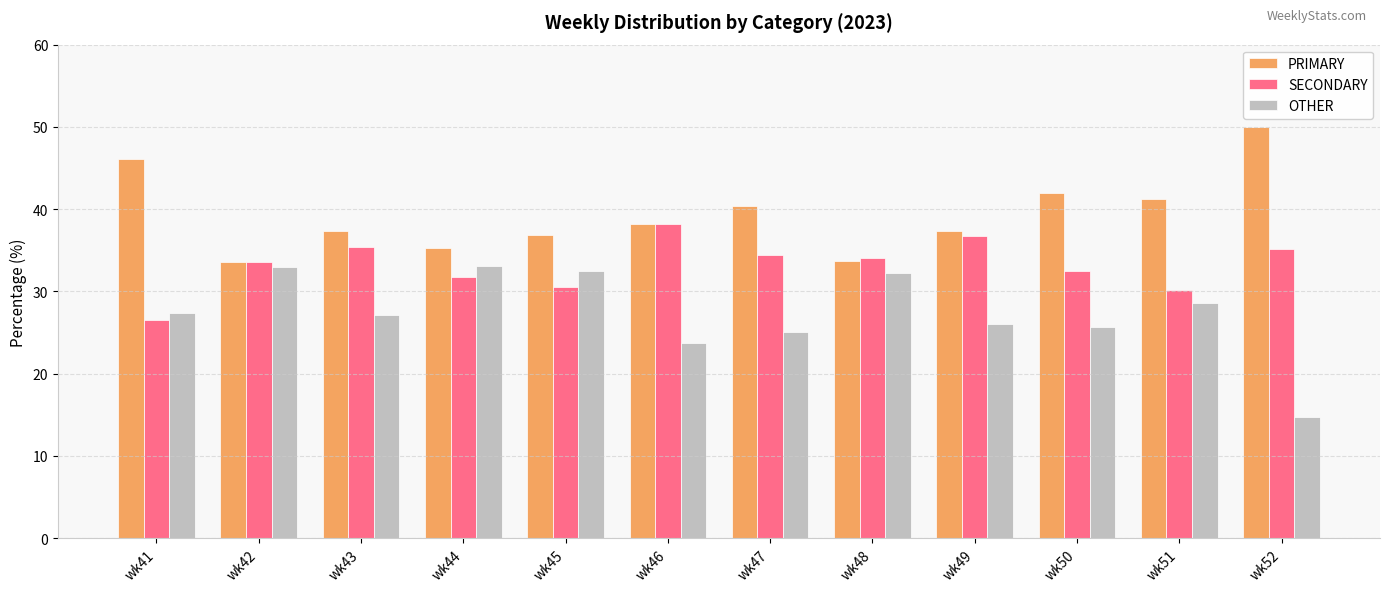

The OTHER series shows 21.0 at wk52. True or false?

False